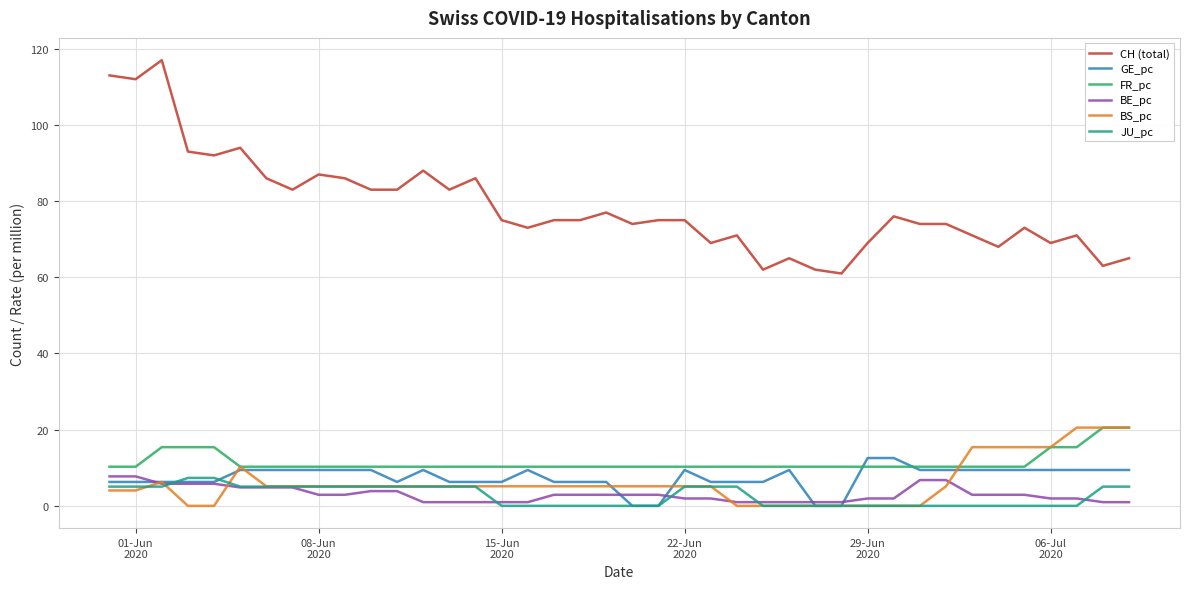

True or false: GE_pc and CH (total) intersect in this chart.

False